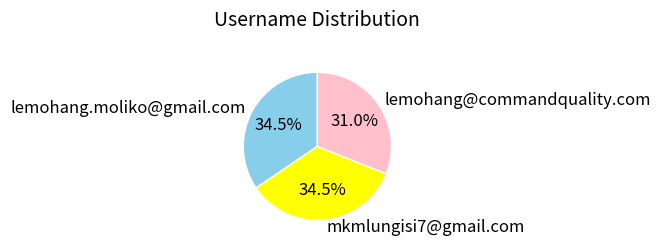

Does mkmlungisi7@gmail.com account for over 50% of the chart?

No